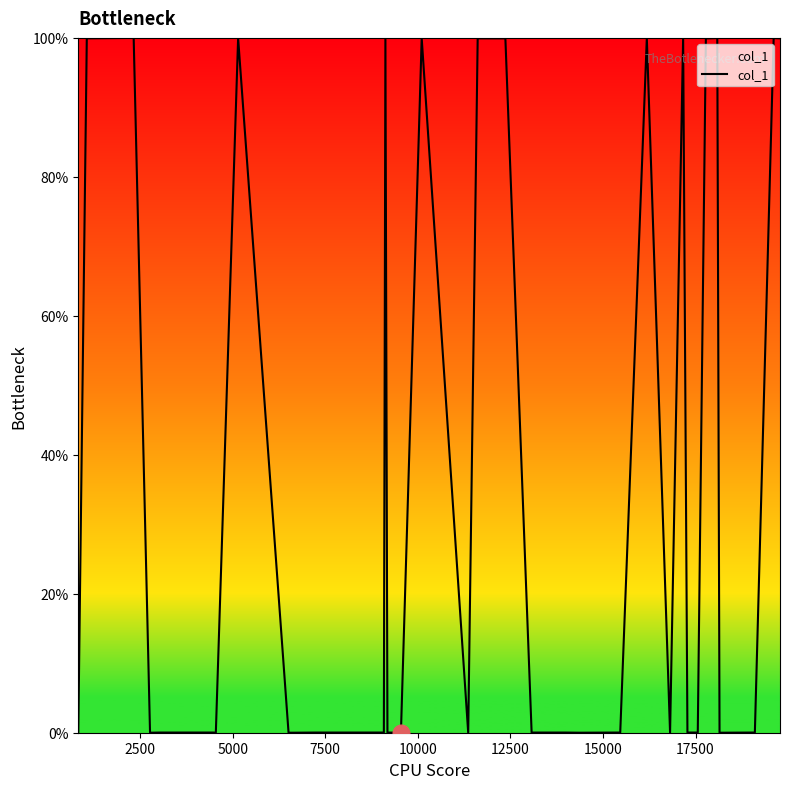

What is the maximum value shown in the chart?

100.0